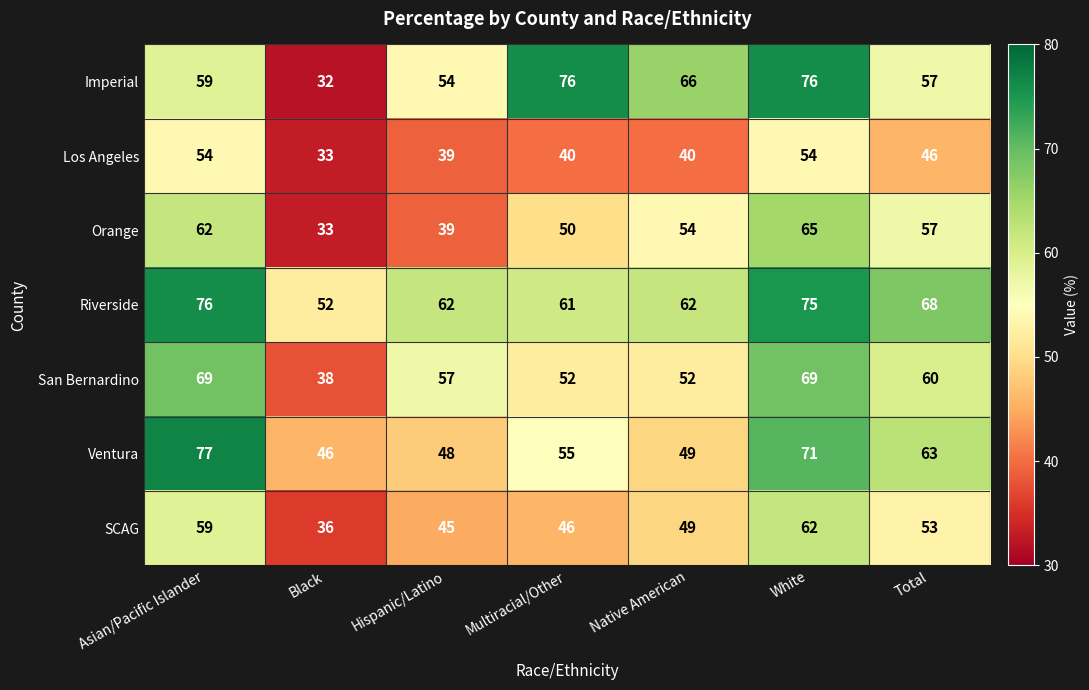

Rank the series at Multiracial/Other from highest to lowest value.

Imperial, Riverside, Ventura, San Bernardino, Orange, SCAG, Los Angeles